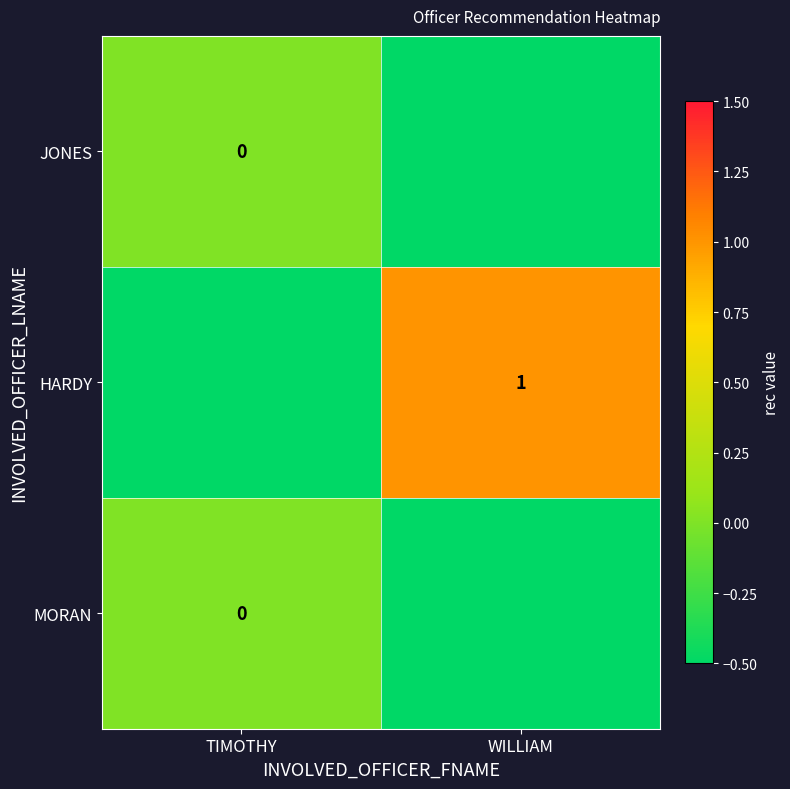

What is the spread (max minus min) of values at TIMOTHY?

0.5